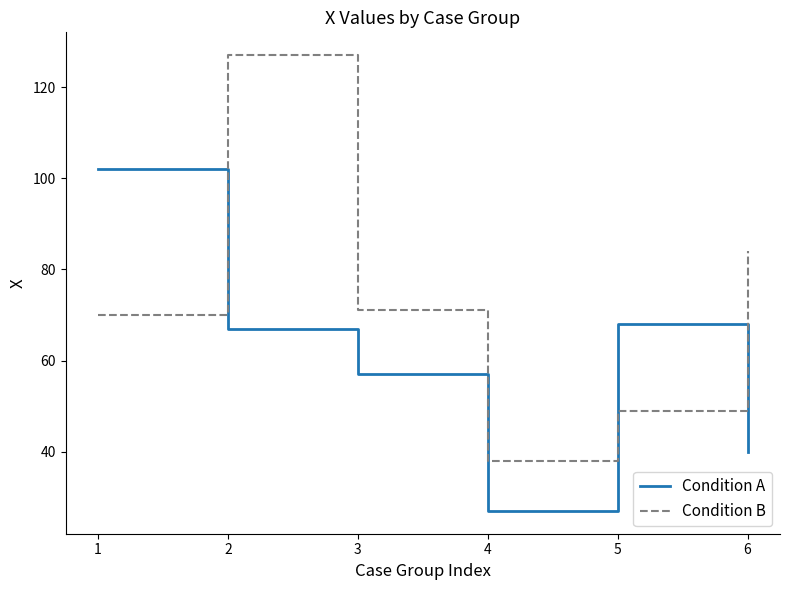

What is the total value across all series at 4?

65